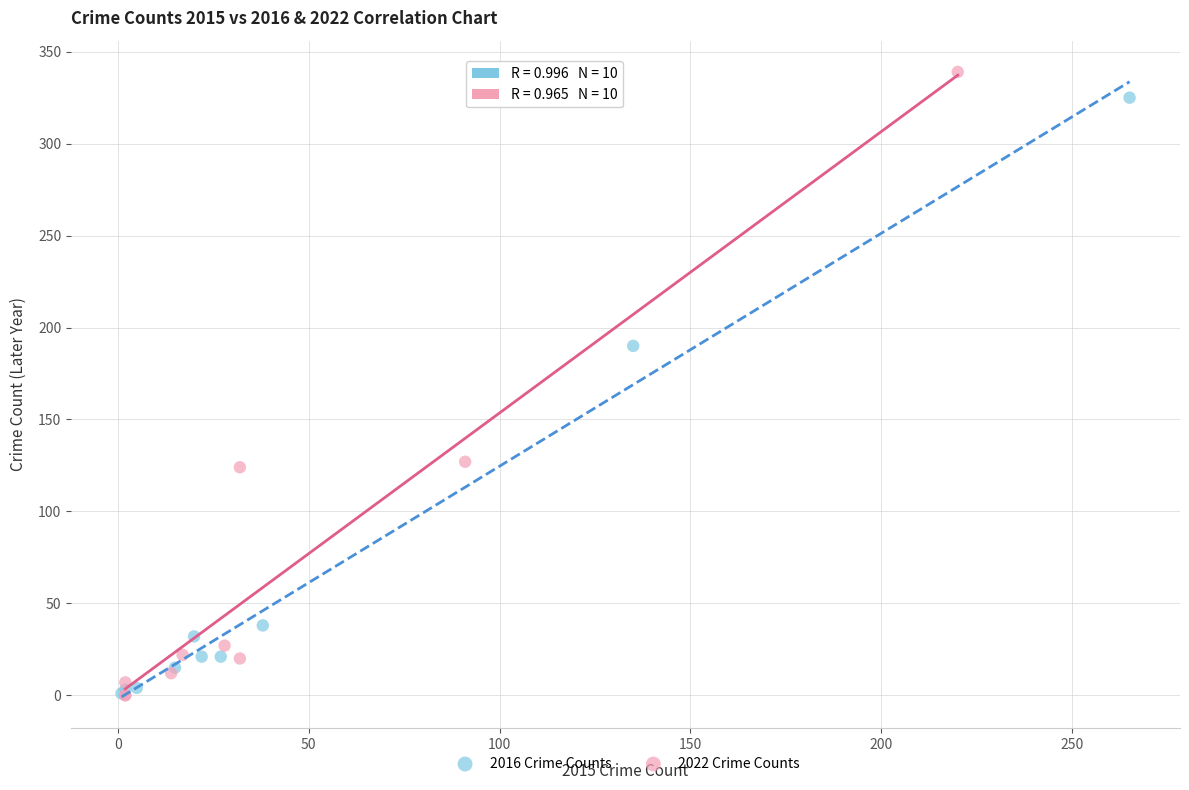

Which series has the widest spread of Y values?

2022 Crime Counts